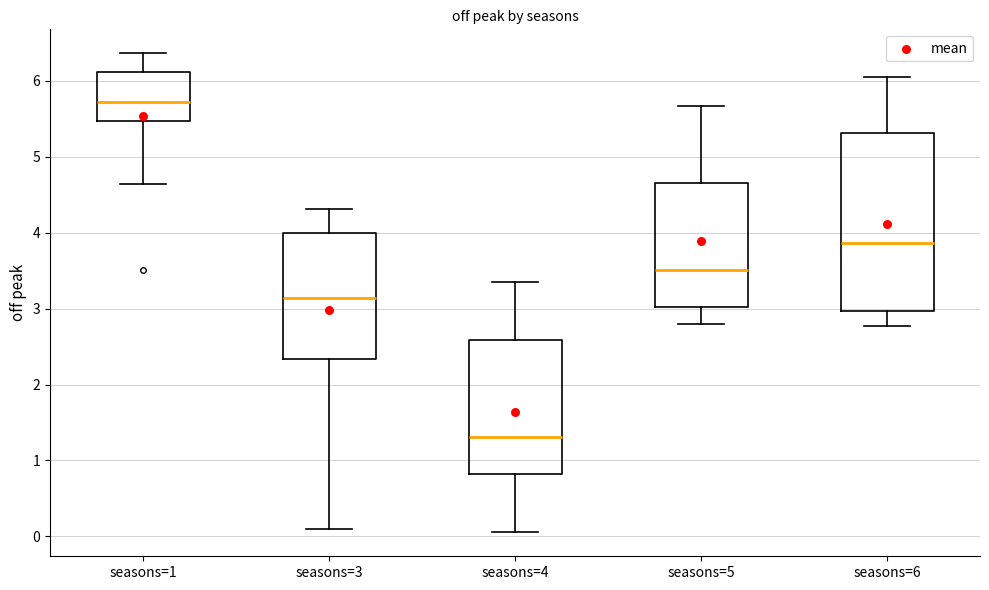

Which box's median line is the lowest?

seasons=4